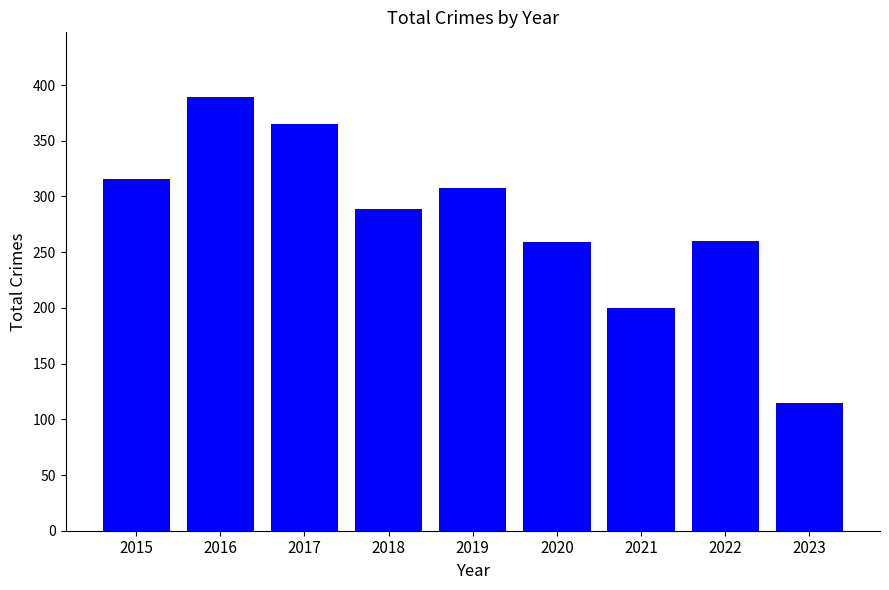

How many categories are shown in the chart?

9